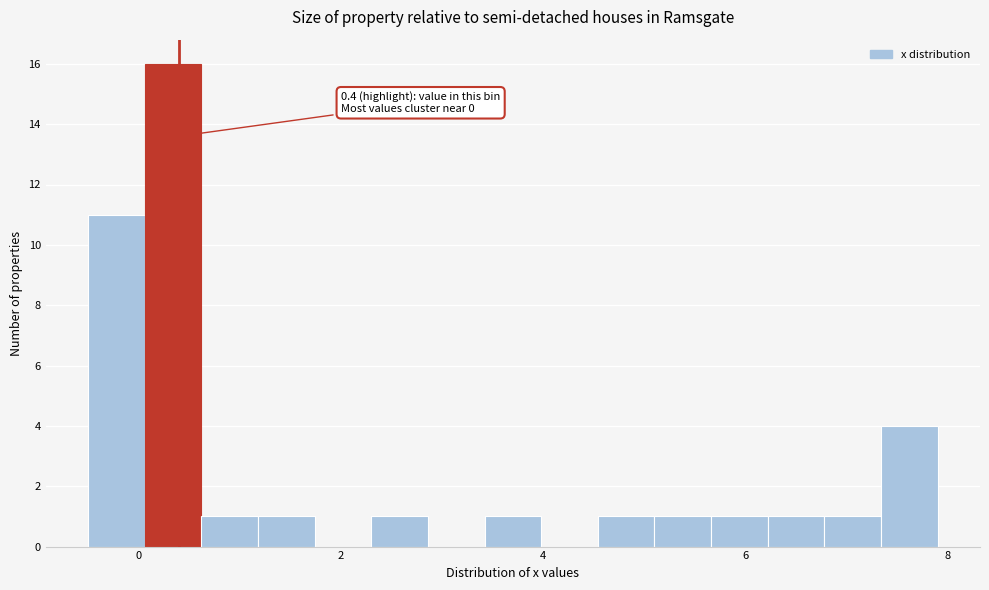

Read against the x-axis, roughly where is the centre of the tallest bar?

0.4